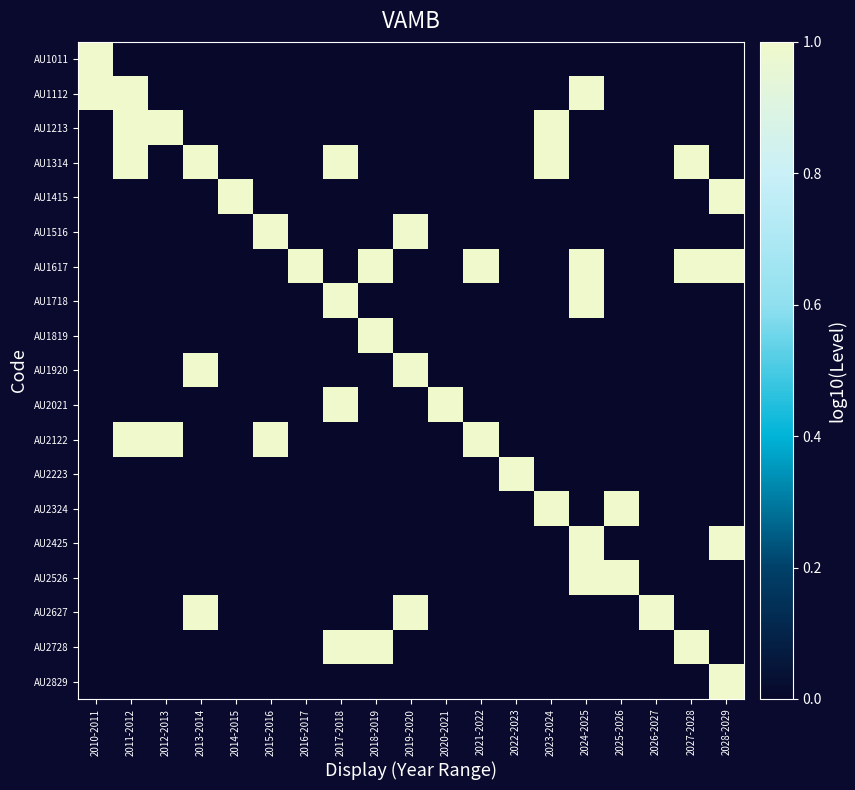

Between 2021-2022 and 2024-2025, which is larger?

2021-2022